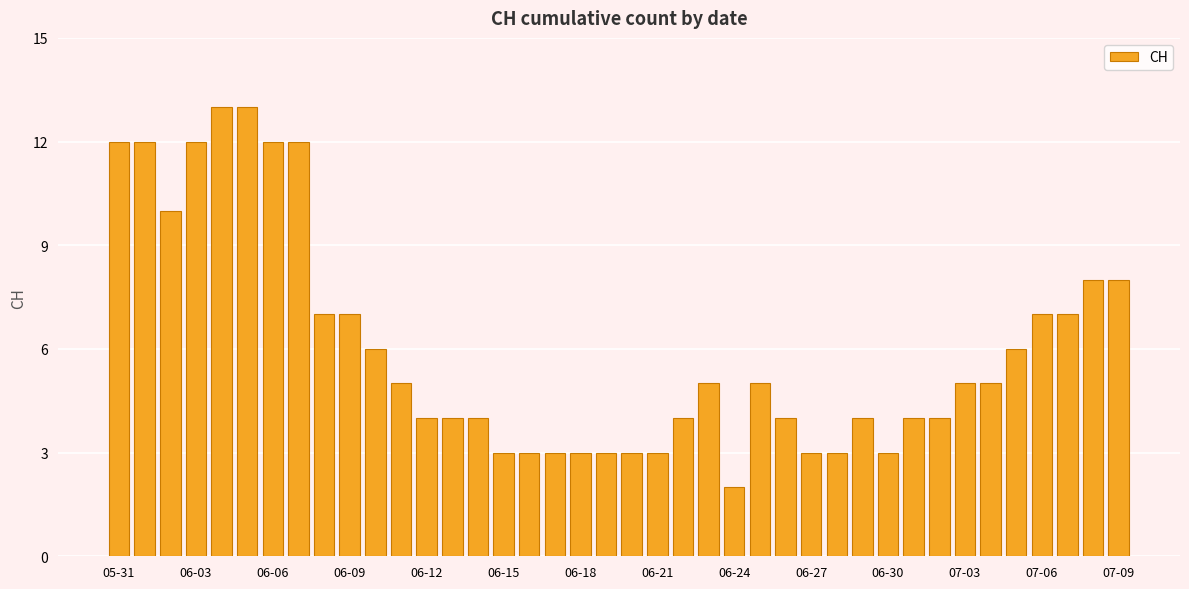

What is the greatest value displayed?

13